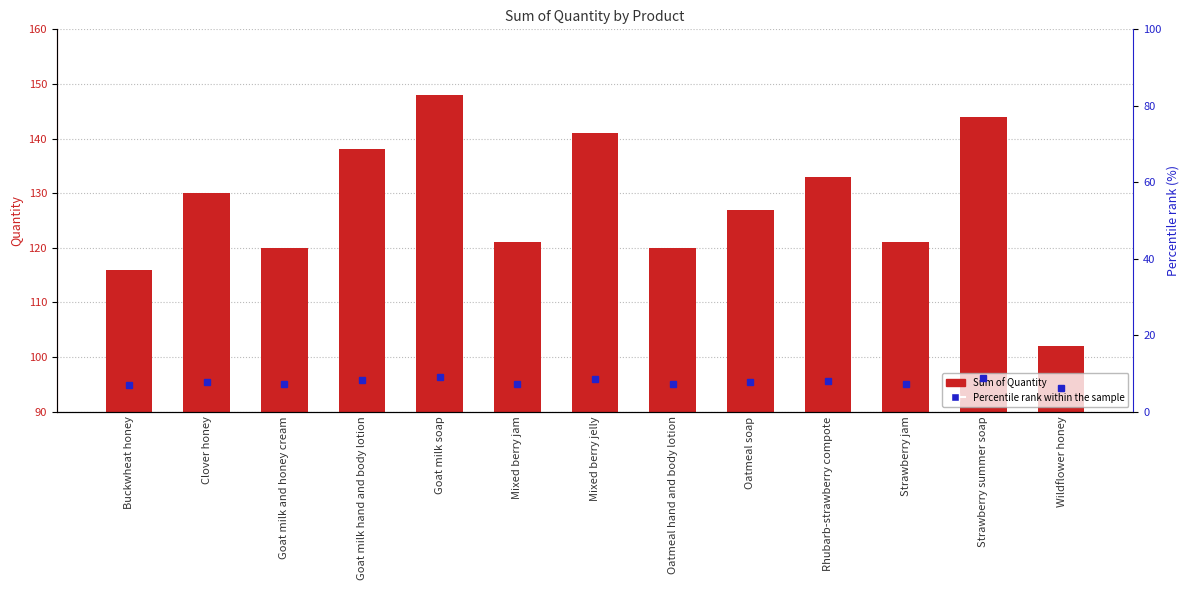

At how many categories does at least one series exceed 23?

13